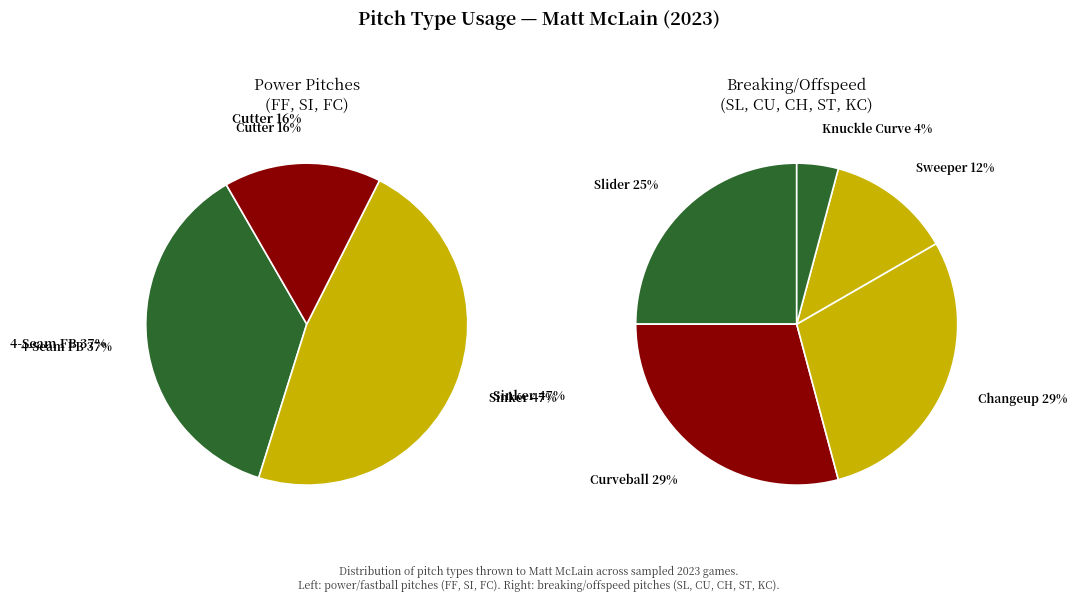

True or false: SI accounts for 29% of the total.

False